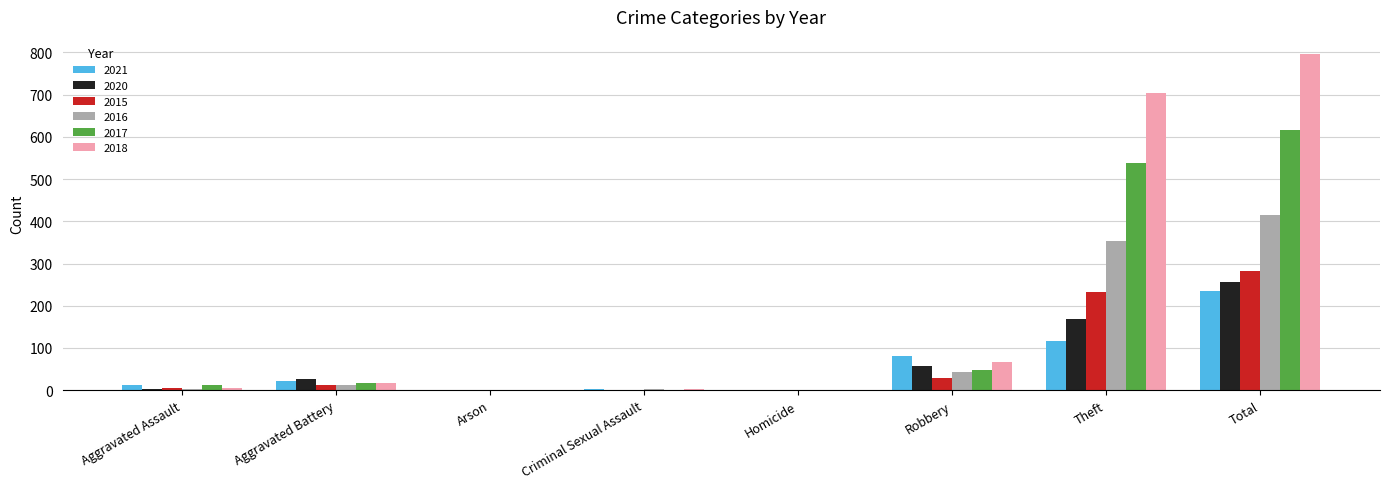

Which category has the highest value across all series?

Total